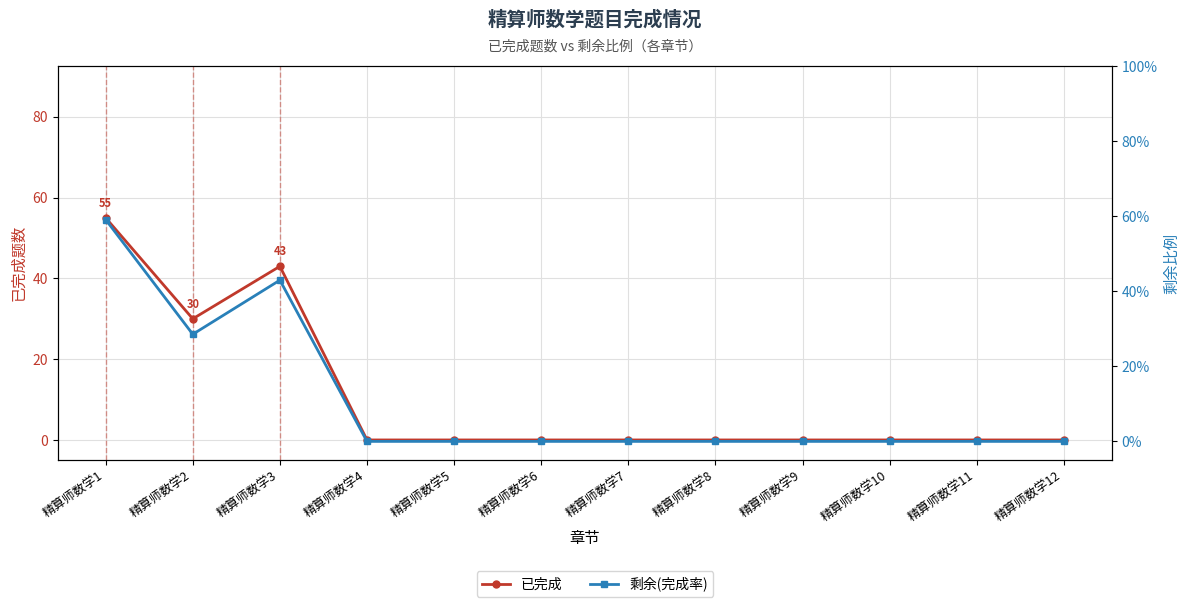

How many lines are shown in the chart?

2